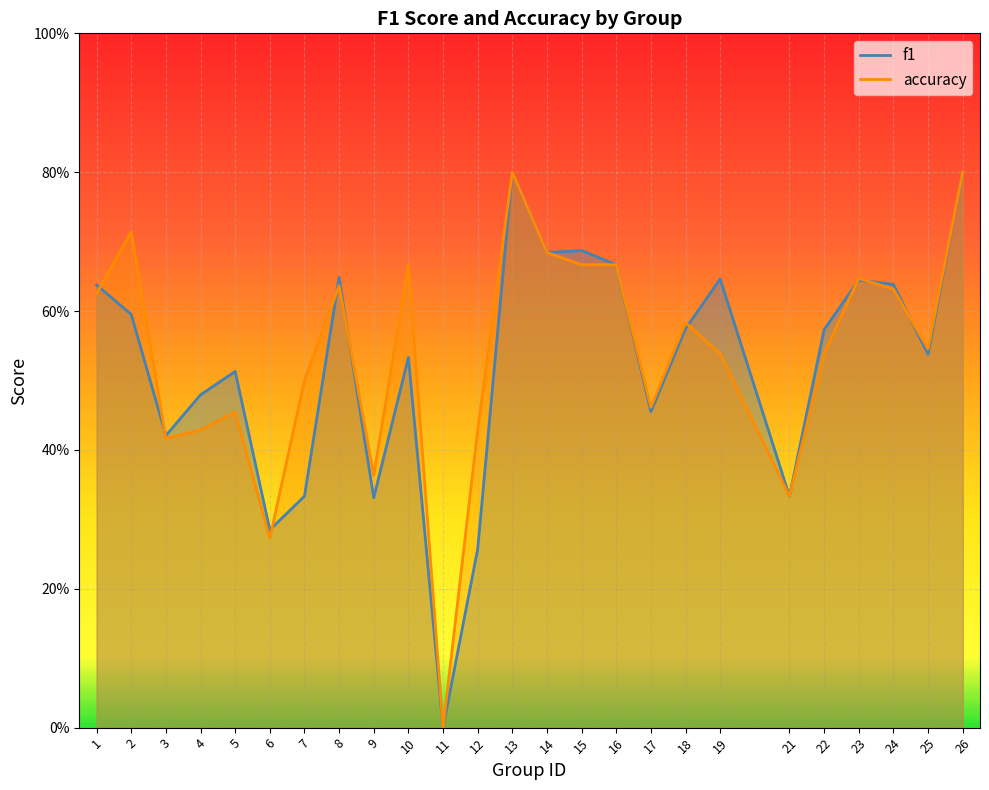

Rank the series by their average value, from lowest to highest.

f1, accuracy